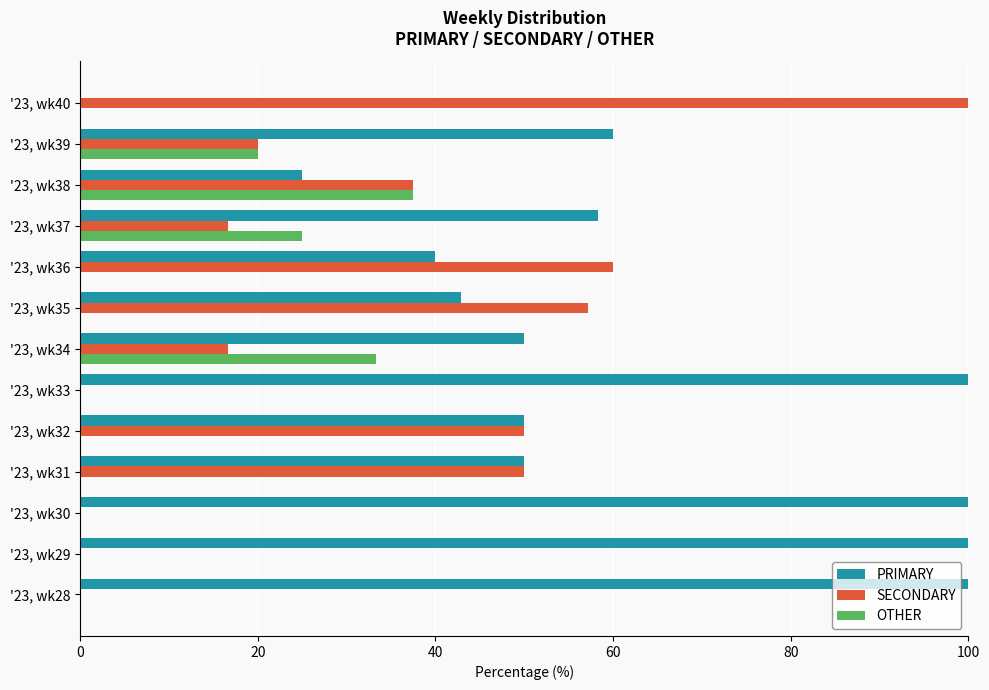

Is it true that SECONDARY equals 100.2 at '23, wk36?

False